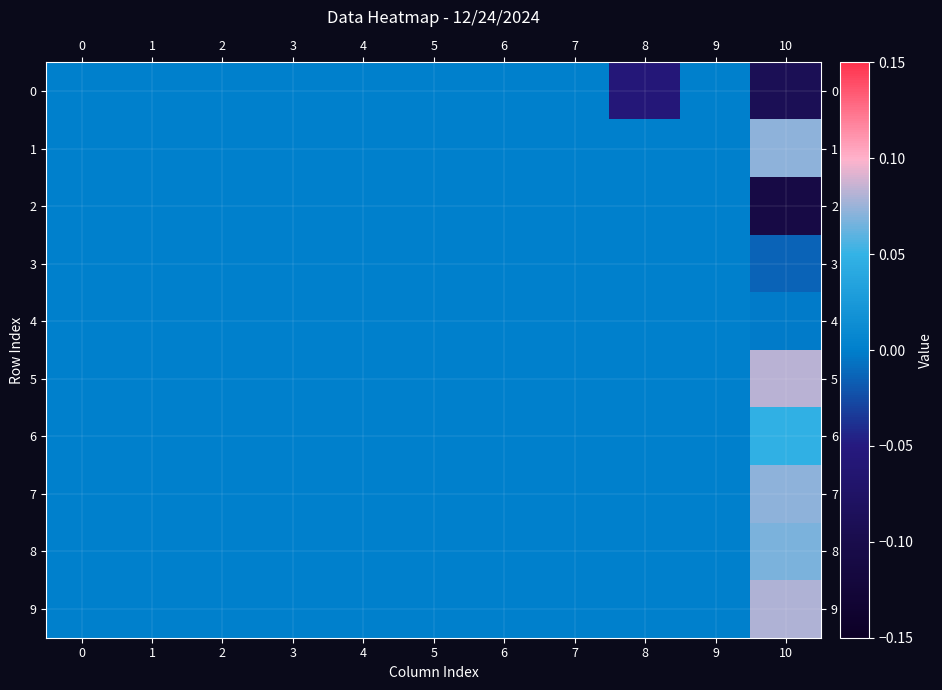

At 3, list the series in order from smallest to largest.

0, 1, 2, 3, 4, 5, 6, 7, 8, 9